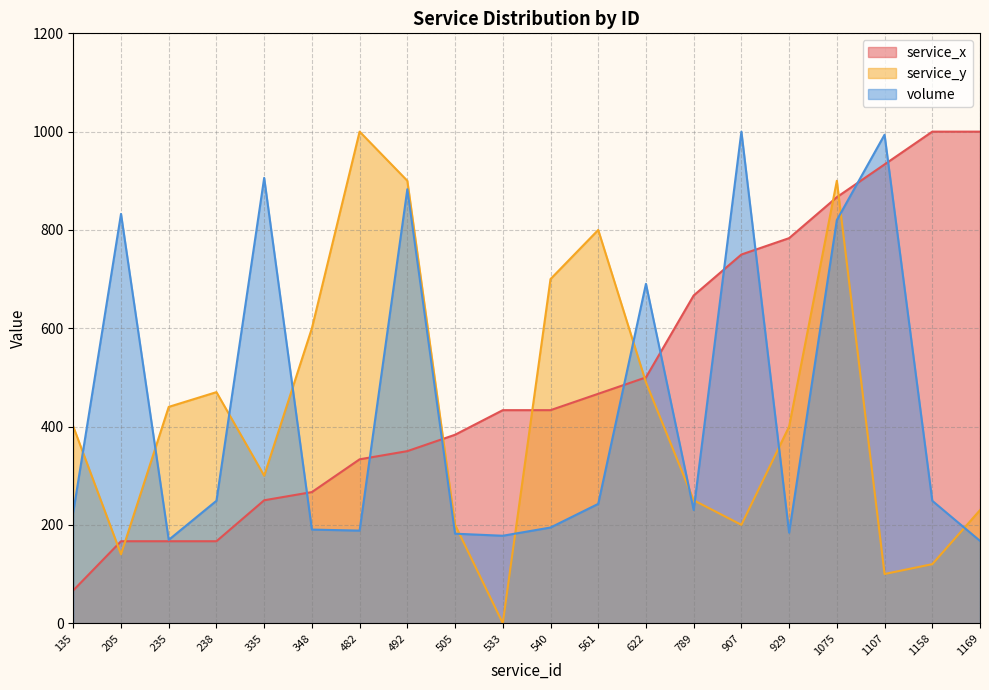

Where is the first local minimum for volume?

235